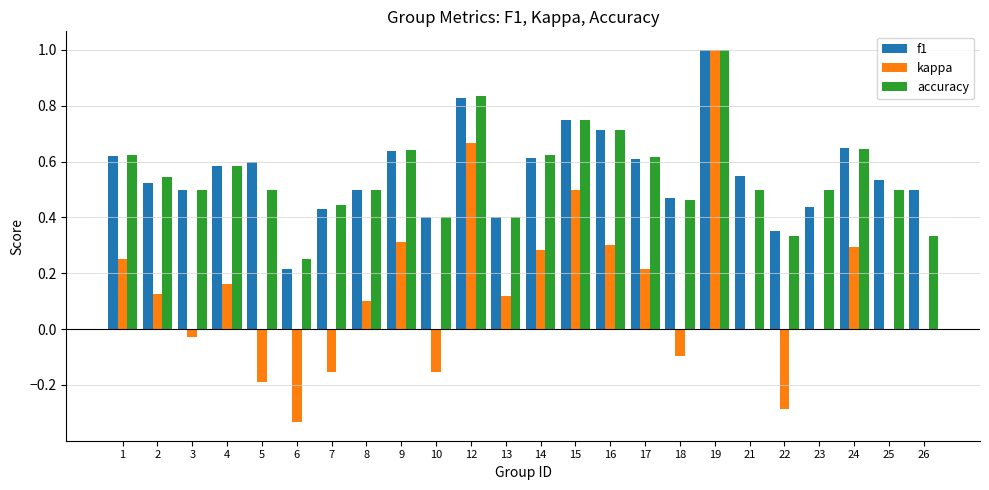

Is it true that accuracy equals 0.6 at 14?

True